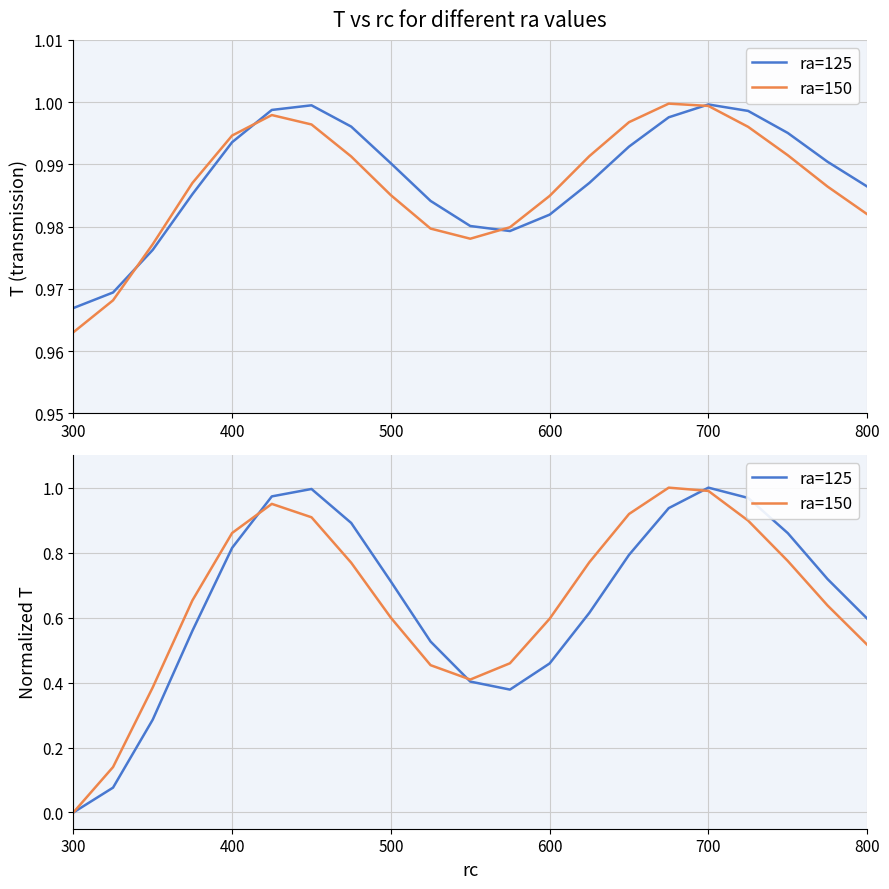

At how many categories does at least one series exceed 0?

20